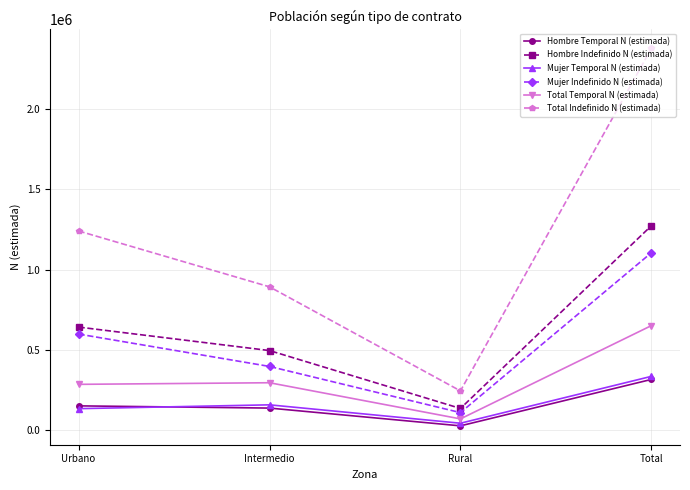

Between Intermedio and Total, which series saw the biggest shift?

Total Indefinido N (estimada)